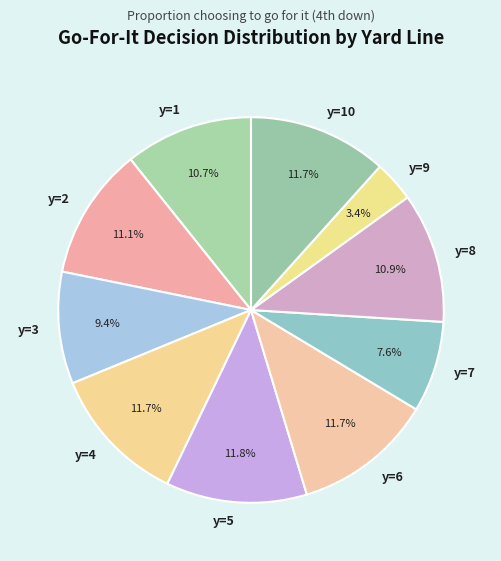

What percentage is NOT represented by y=5?

88.2%